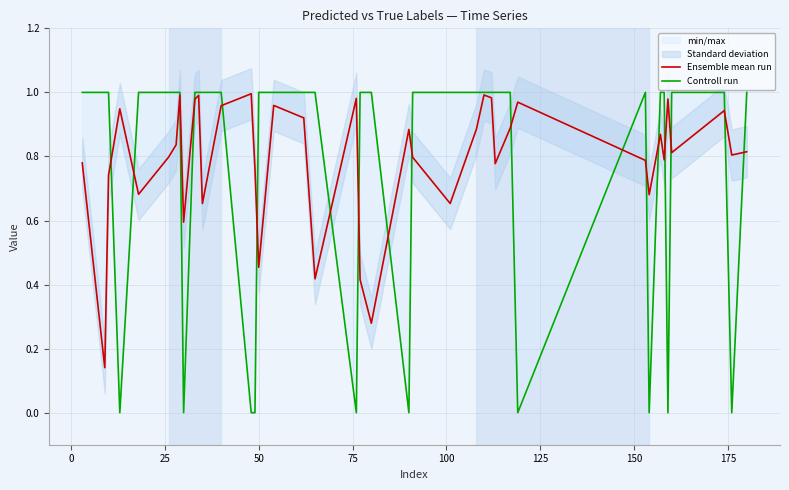

How many intersections are there between Controll run and Ensemble mean run?

18